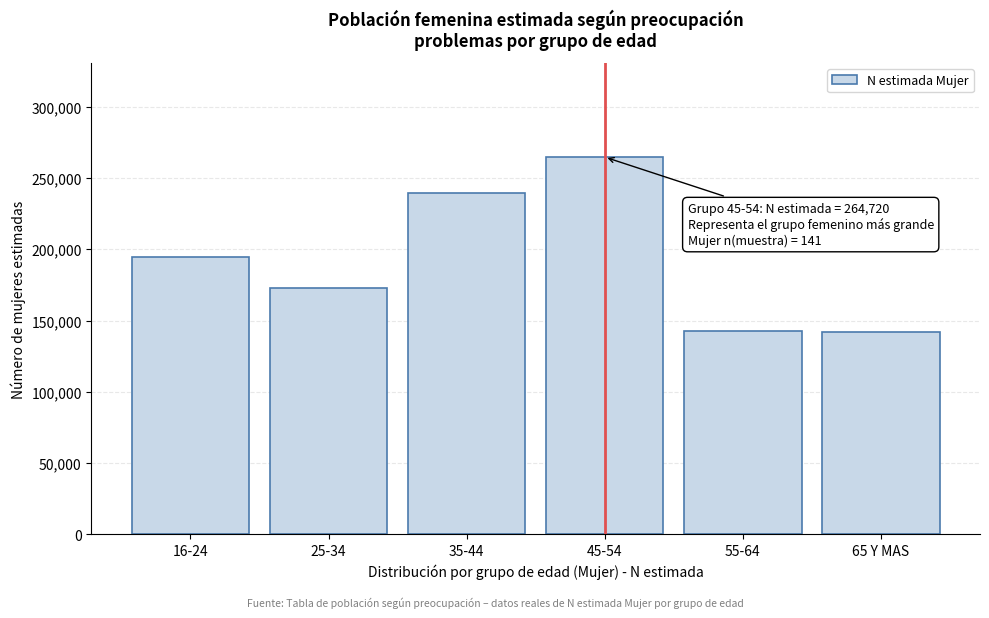

What is the average value?

192671